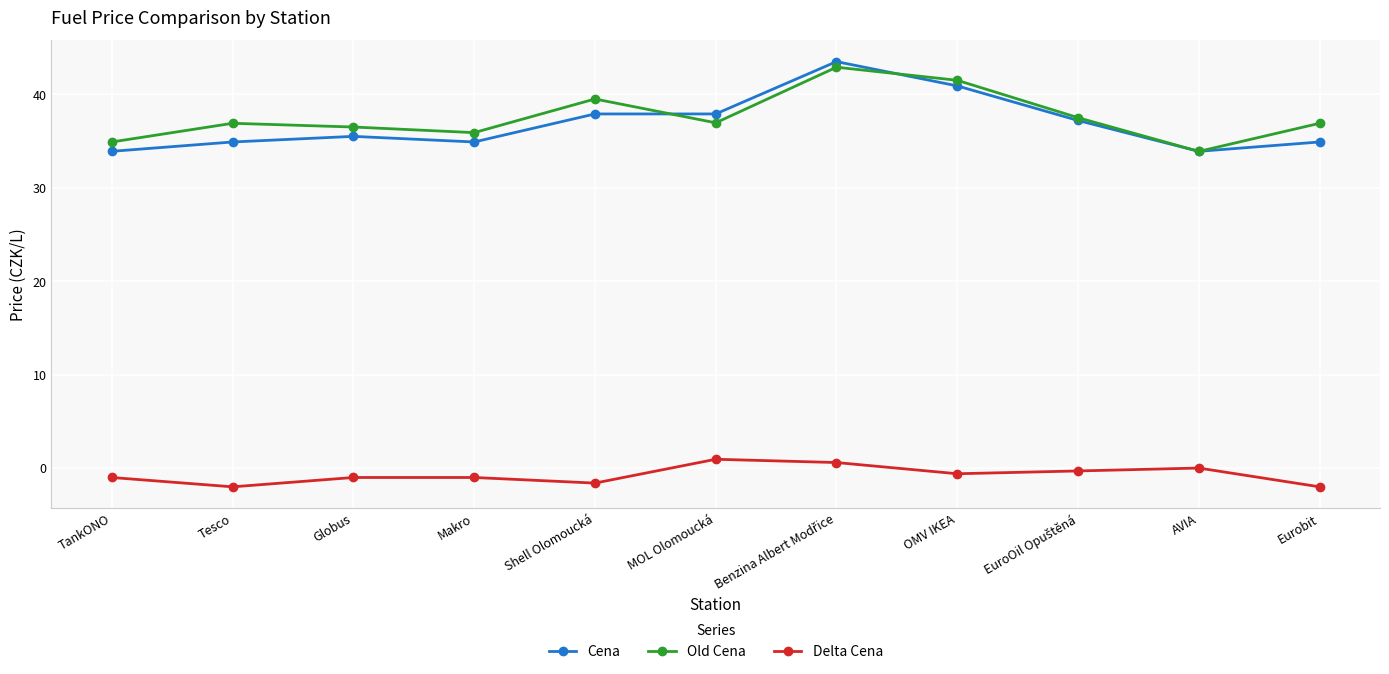

What is the maximum value for Old Cena?

42.9